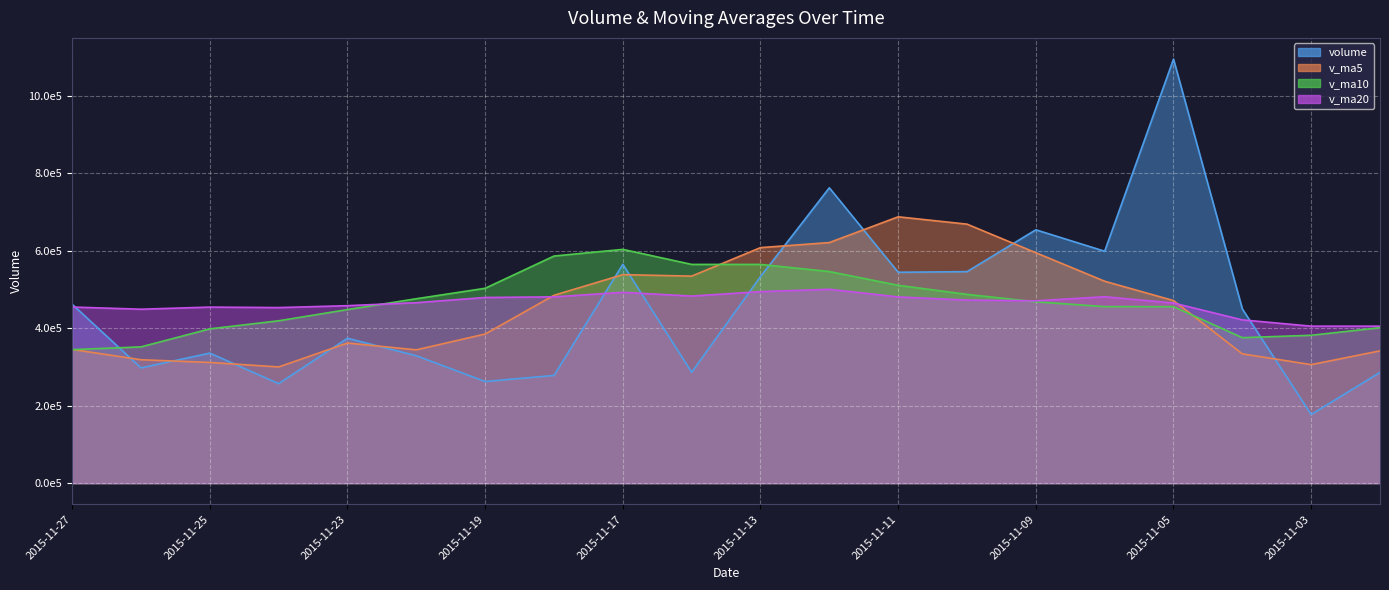

Which series has the largest total across all categories?

v_ma10